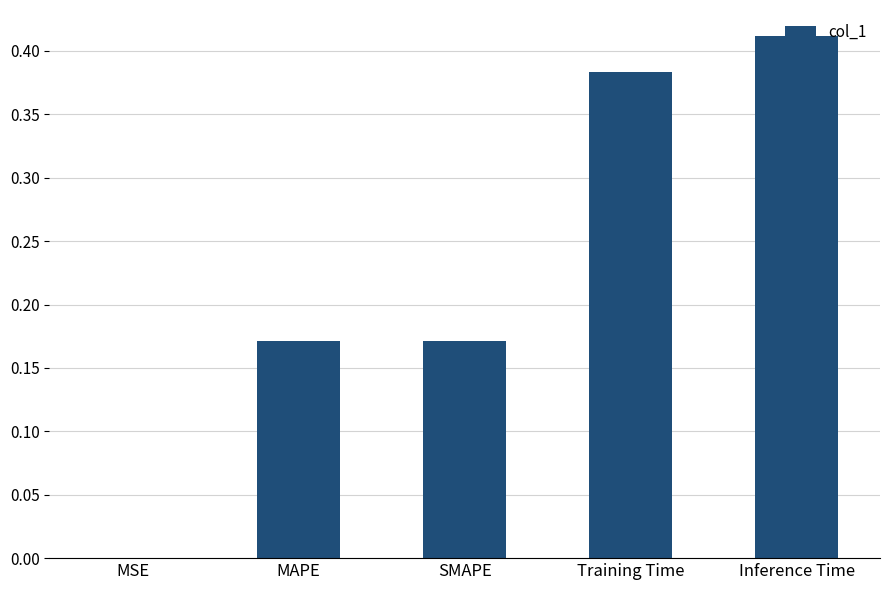

Between SMAPE and MSE, which is larger?

SMAPE